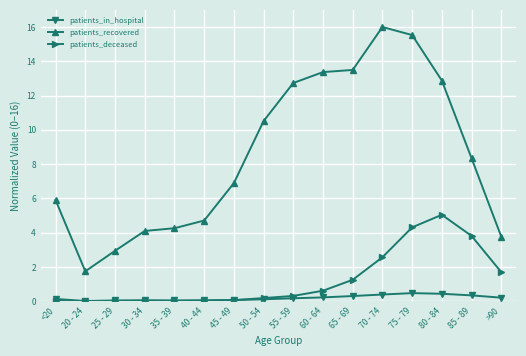

At which category does the chart reach its peak across all series?

70 - 74